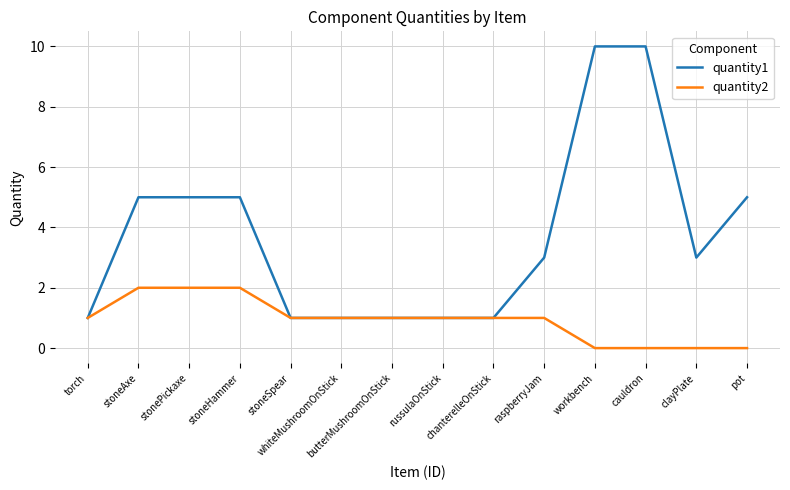

True or false: quantity2 has a value of 2 at stoneHammer.

True